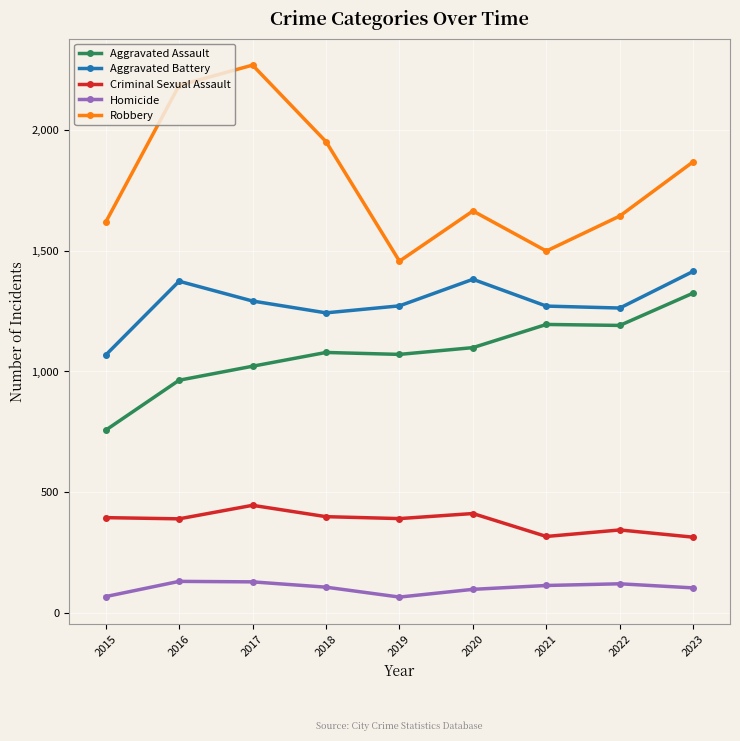

At which label is Aggravated Battery closest to 1240?

2018